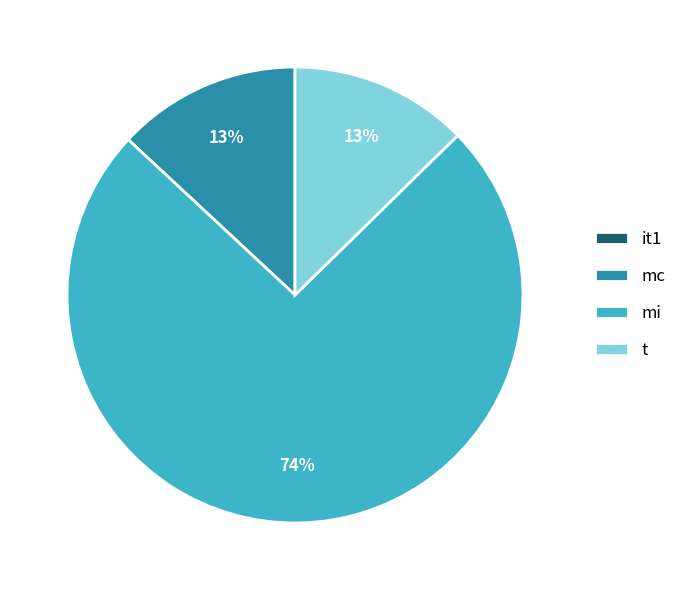

Is the sum of mi and mc greater than half?

Yes